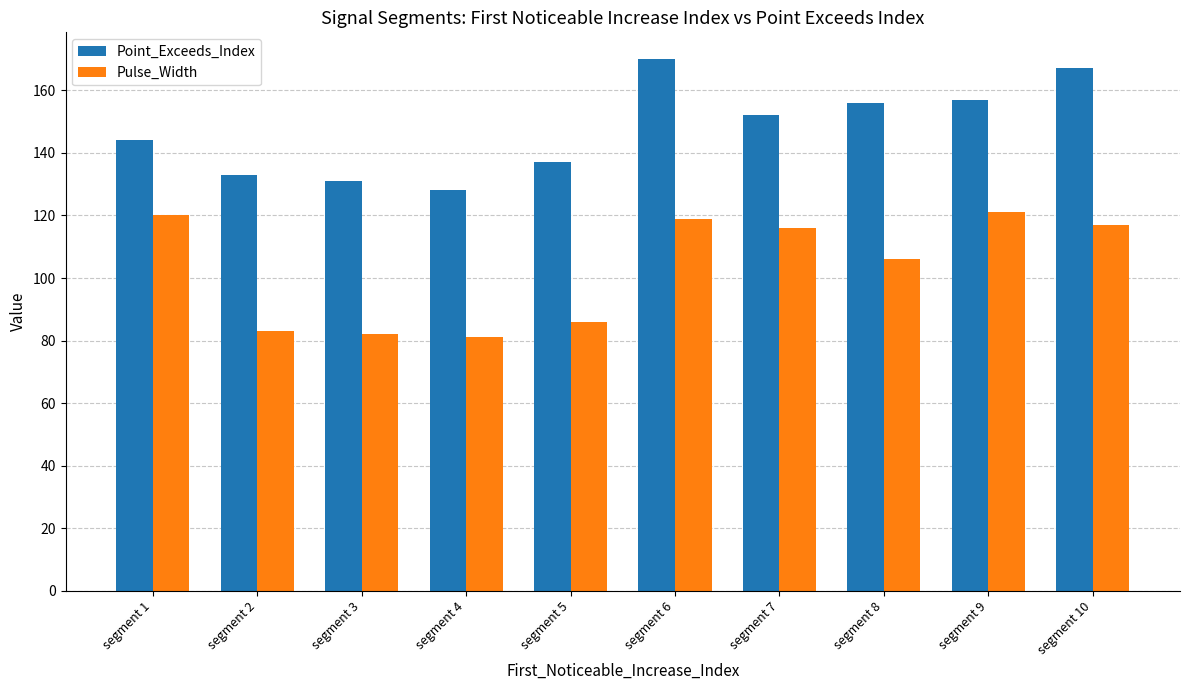

The value of Point_Exceeds_Index at segment 7 is 152. True or false?

True